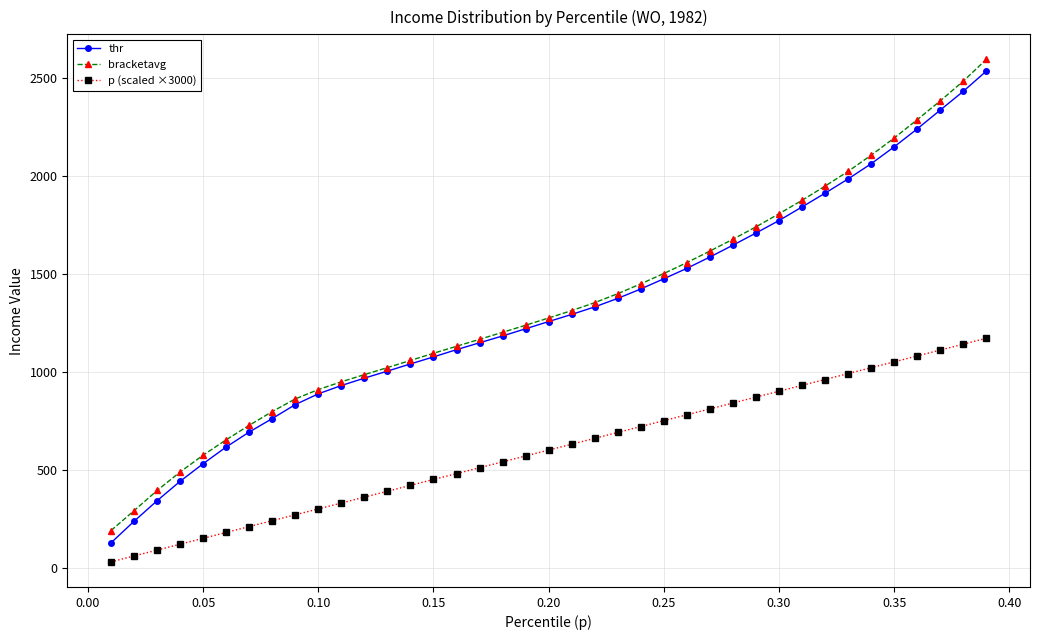

True or false: p (scaled ×3000) and bracketavg intersect in this chart.

False